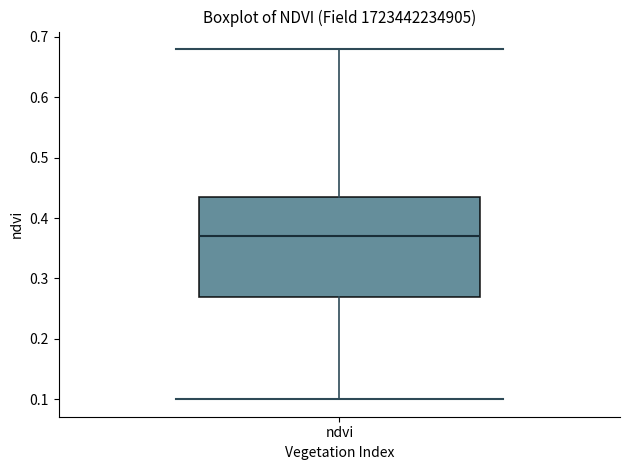

Where does the median line of the box for ndvi sit on the y-axis? The values are not printed on the chart, so give them approximately, as read against the axis.

0.37